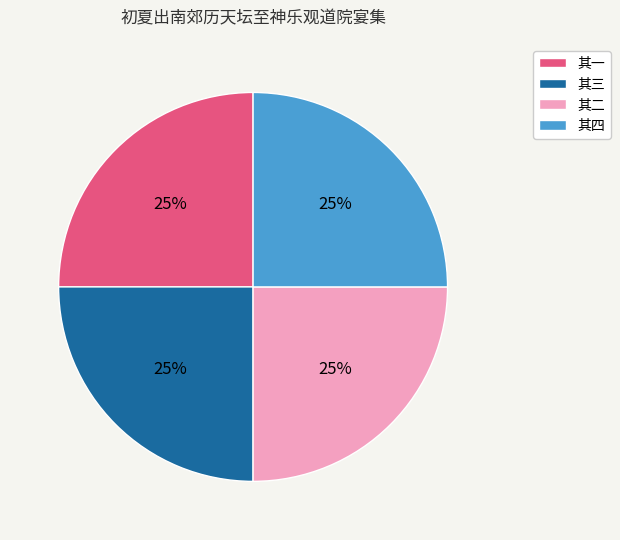

Approximately how many times larger is the value at 其三 compared to 其一?

1.0